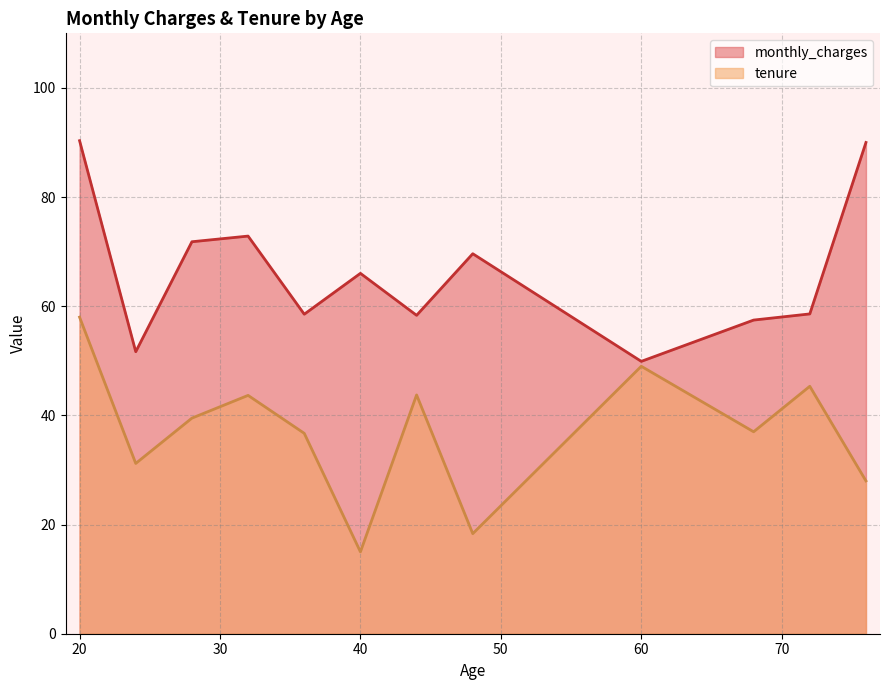

Rank the series by their average value, from lowest to highest.

tenure, monthly_charges